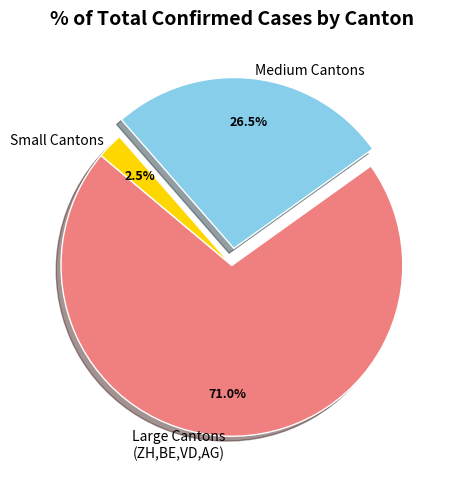

Is there a majority slice in this chart?

Yes